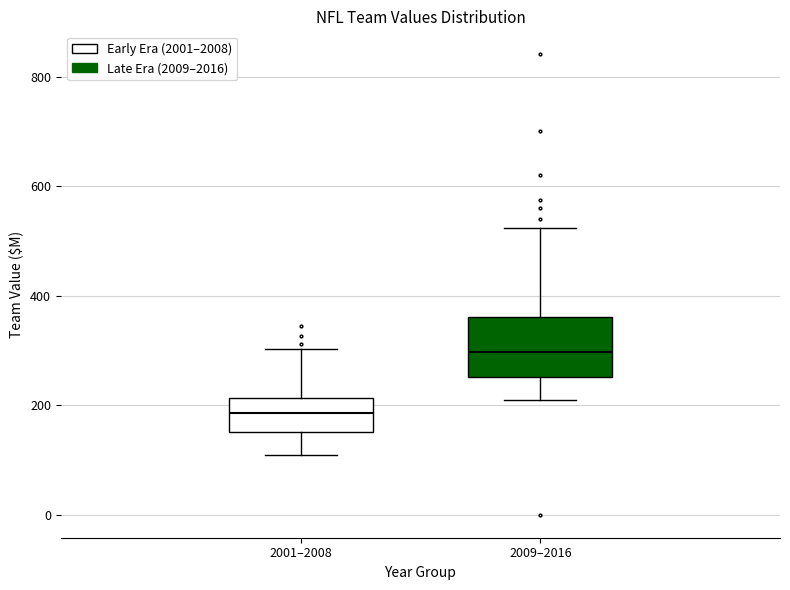

Where does the median line of the box for 2001–2008 sit on the y-axis? The values are not printed on the chart, so give them approximately, as read against the axis.

180